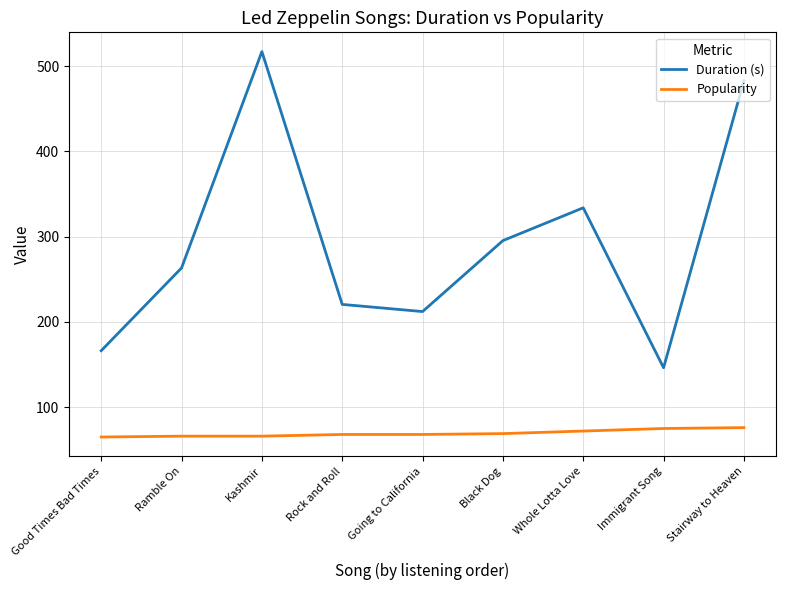

At which category is the sum across all series the highest?

Kashmir